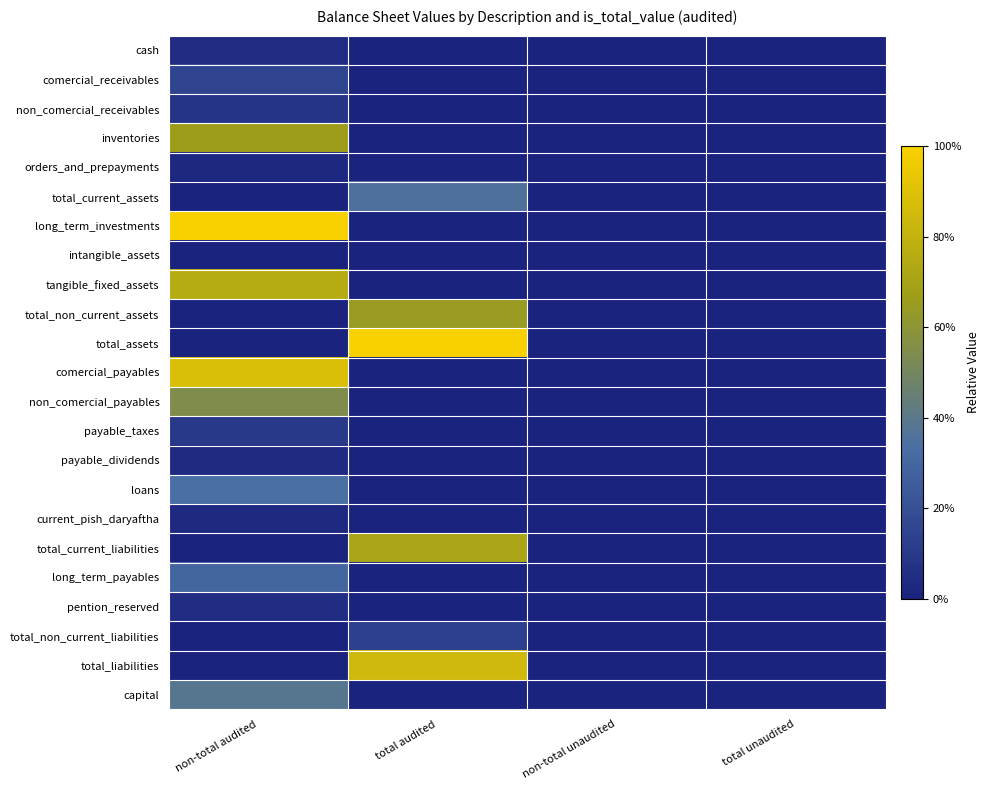

Count the number of categories in the chart.

4